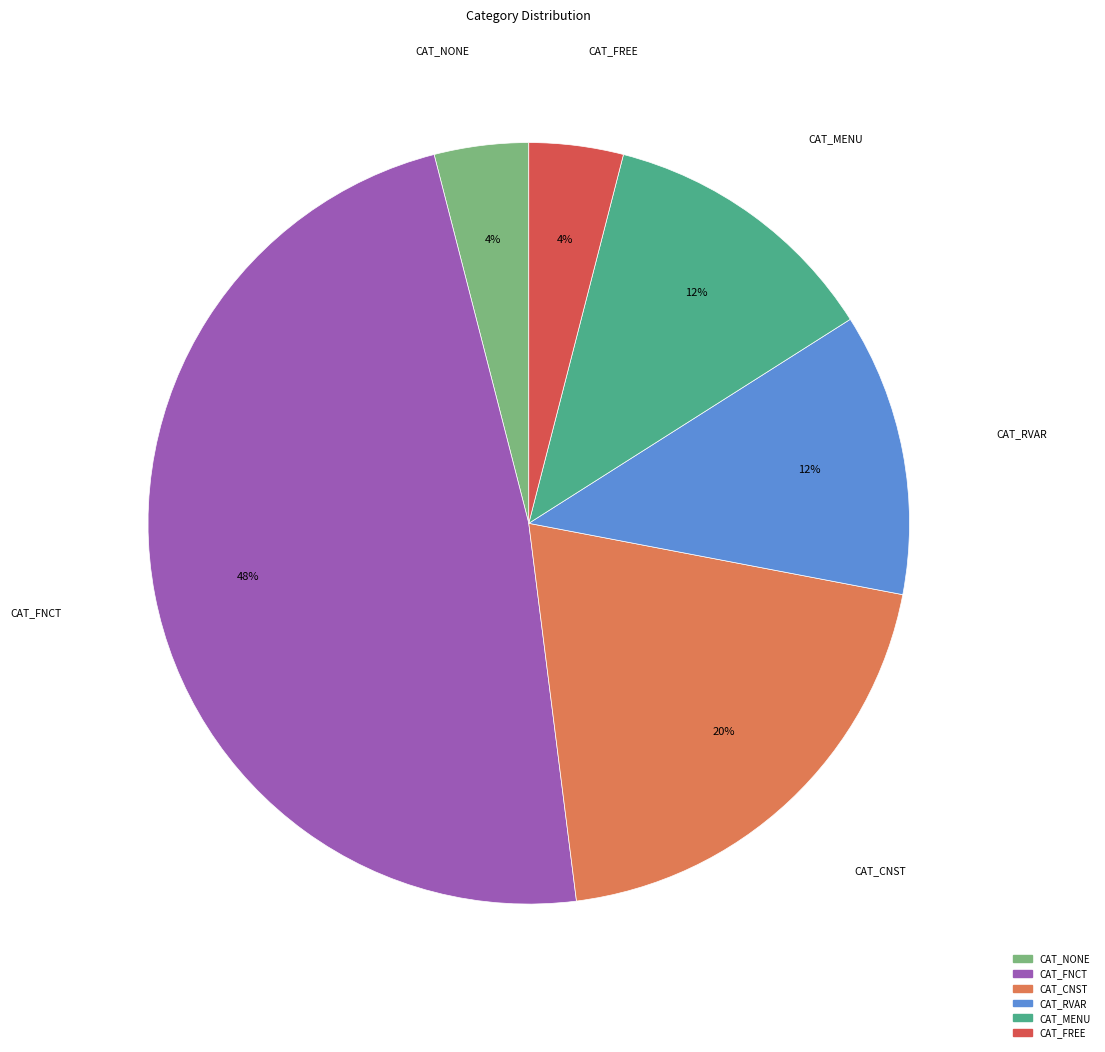

Which category has the biggest portion of the pie?

CAT_FNCT